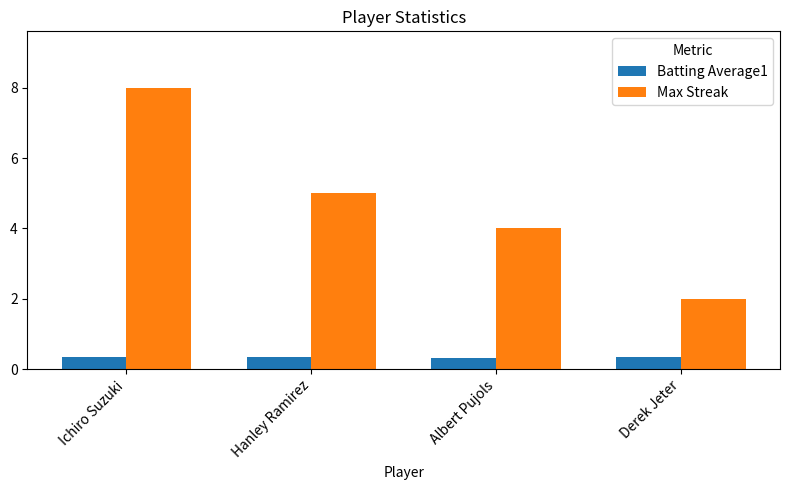

Rank the series at Albert Pujols from lowest to highest value.

Batting Average1, Max Streak